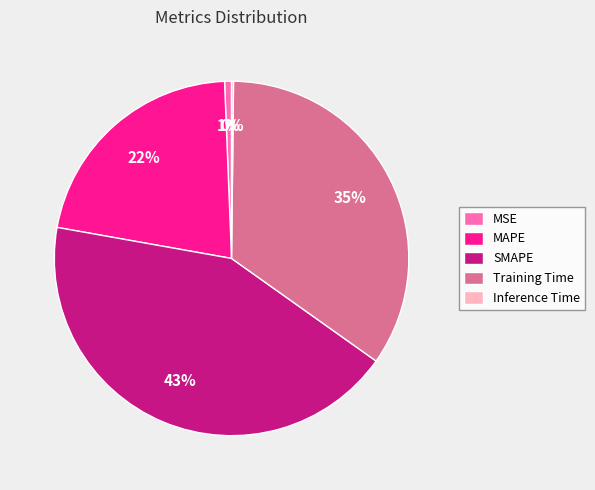

Which has a higher value, Training Time or SMAPE?

SMAPE